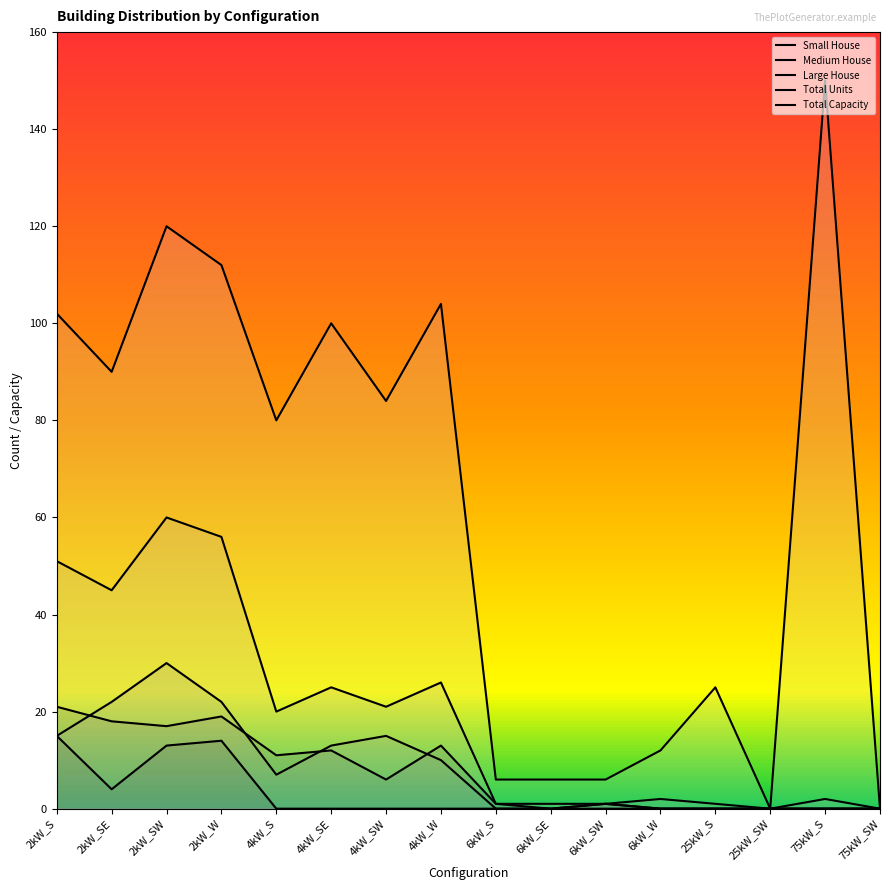

At which category is the sum across all series the highest?

2kW_SW